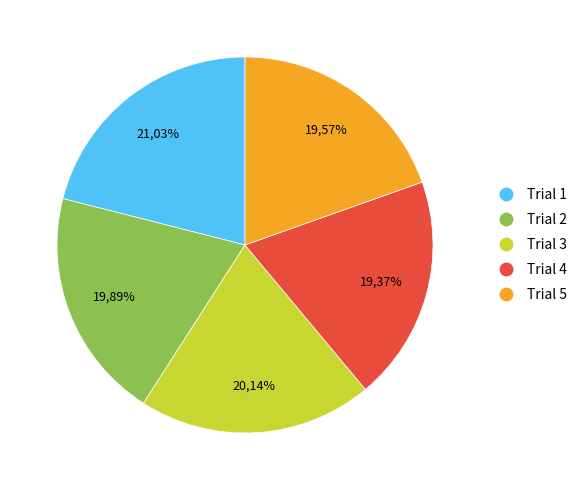

Count the number of slices in the pie.

5